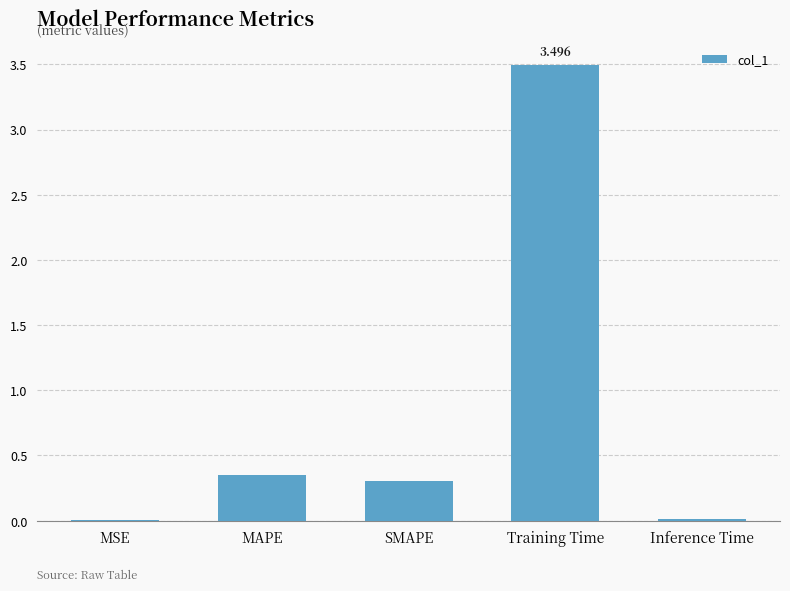

Between Training Time and Inference Time, which is larger?

Training Time